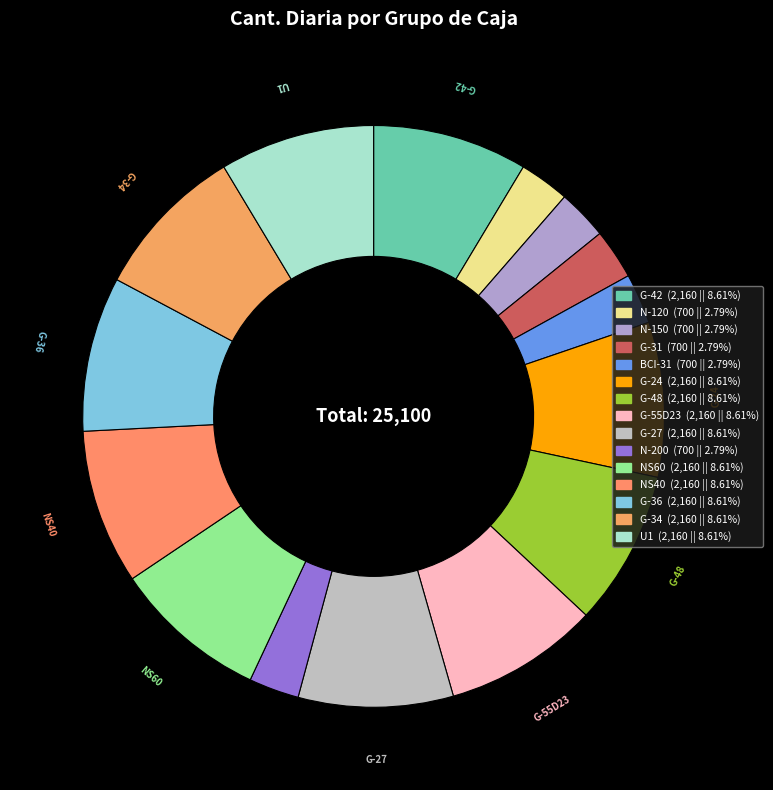

Combined, what portion of the pie is BCI-31 and G-36?

11.4%